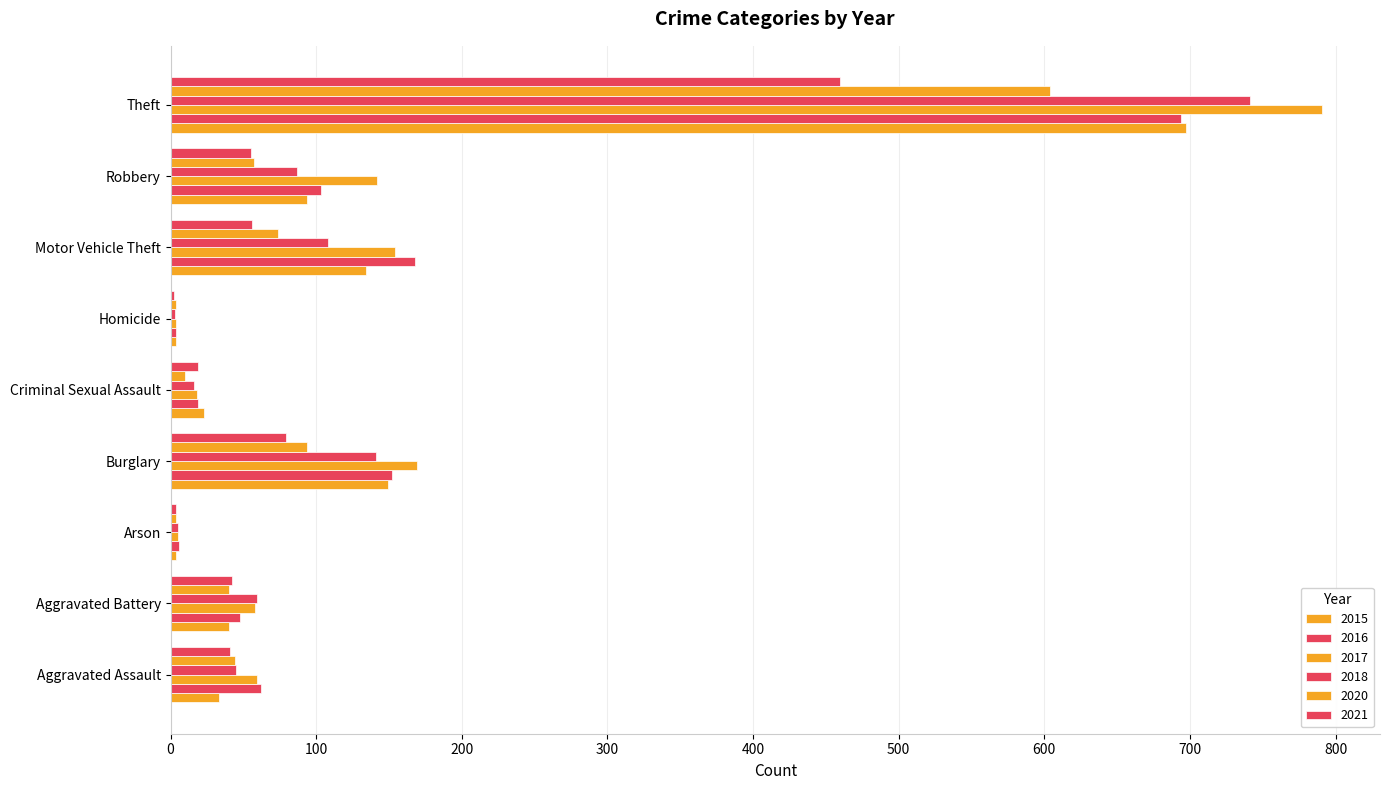

Count the number of data series in this chart.

6